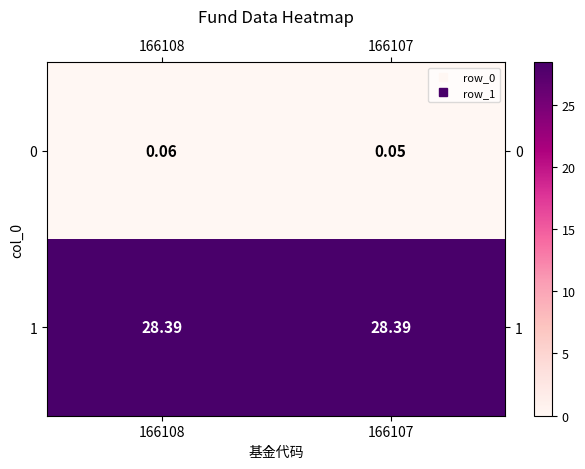

What is the maximum value shown in the chart?

28.4